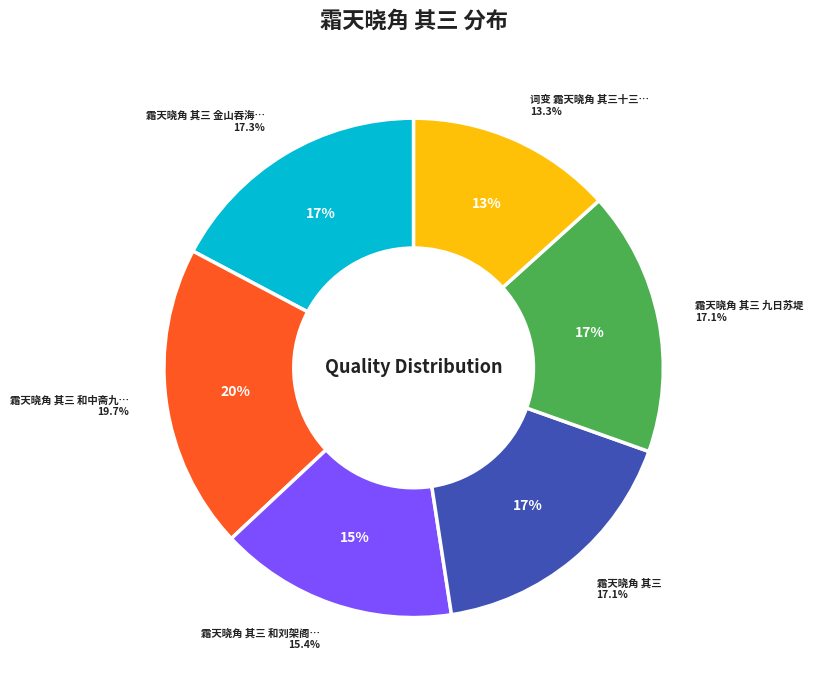

Does any single category account for the majority?

No